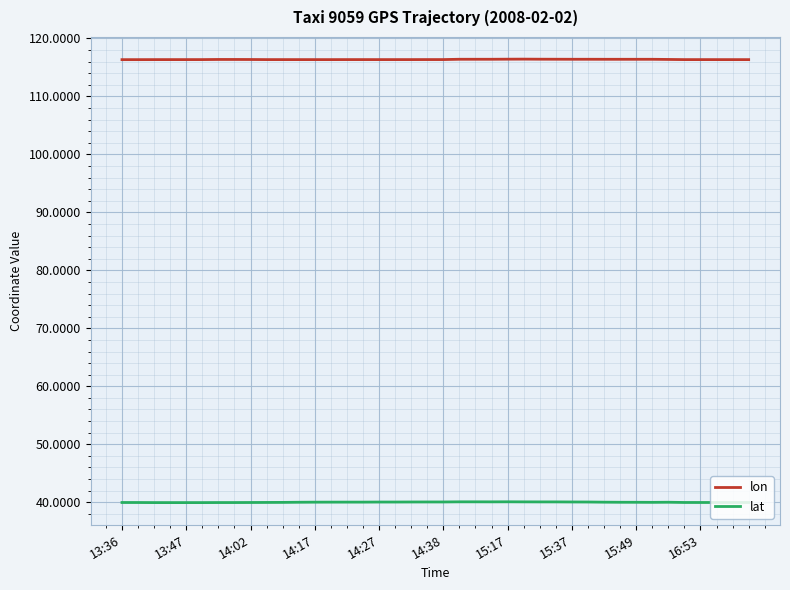

Rank the series by their maximum value, from highest to lowest.

lon, lat